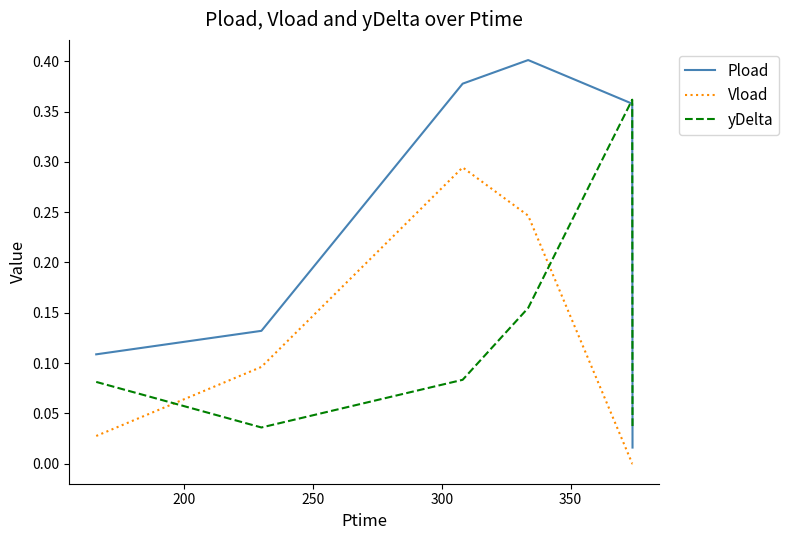

List the series in order of their peak value, highest first.

Pload, yDelta, Vload